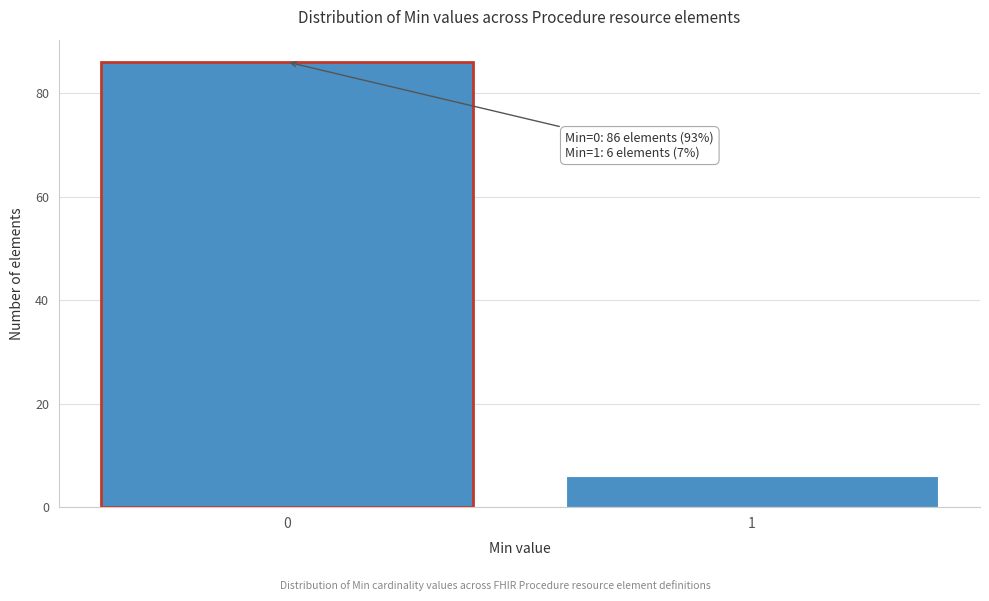

Reading right to left, what are all the values shown in this chart?

1=6	0=86